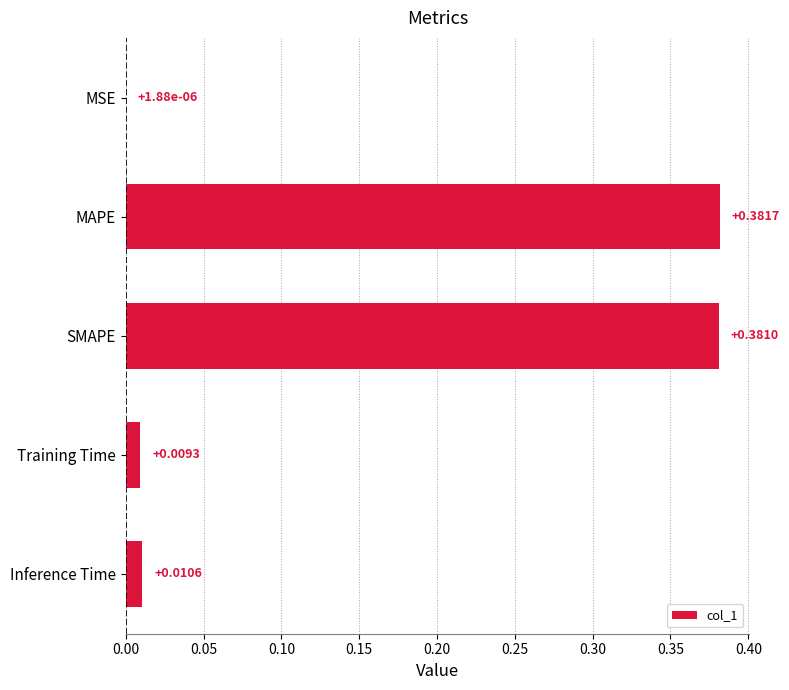

At which label is the value closest to 0?

MSE